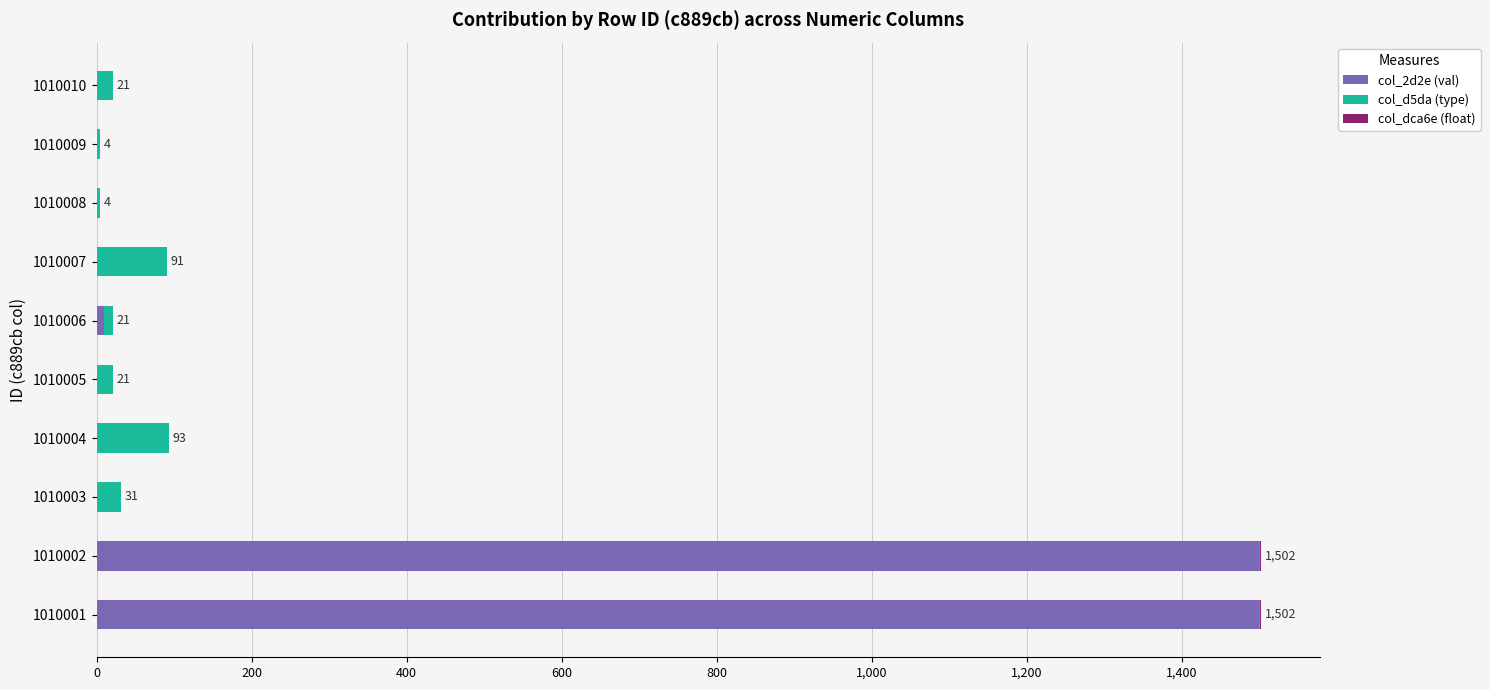

Is it true that col_2d2e (val) equals 1500.0 at 1010001?

True